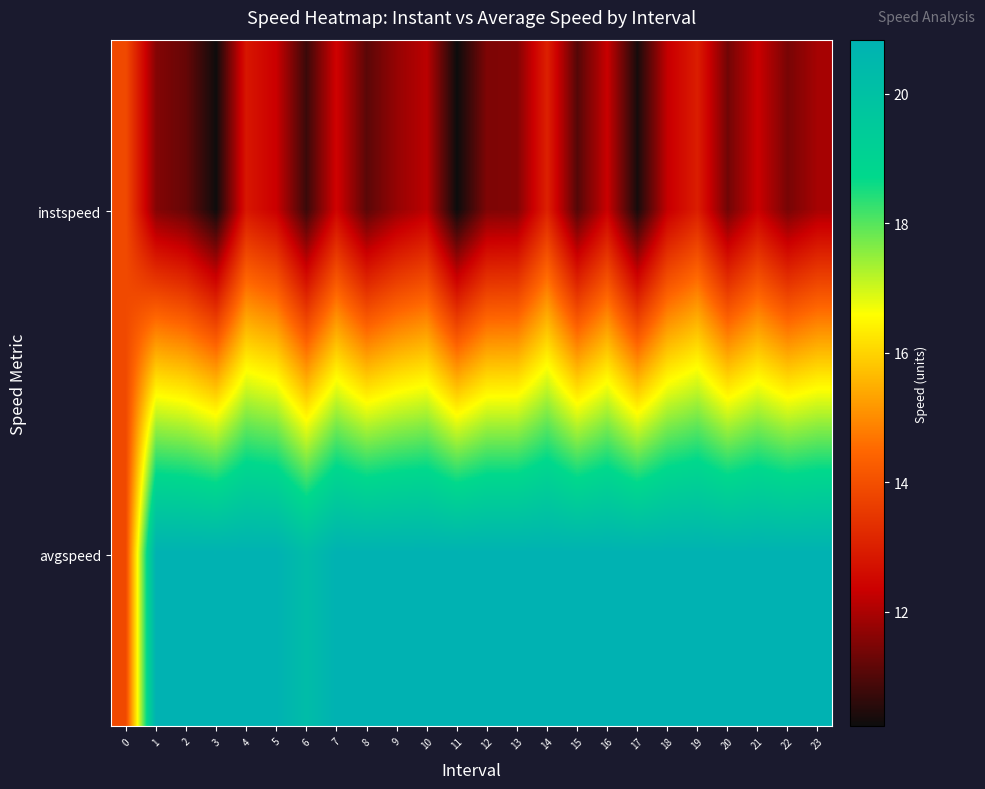

At how many categories does at least one series exceed 10?

24